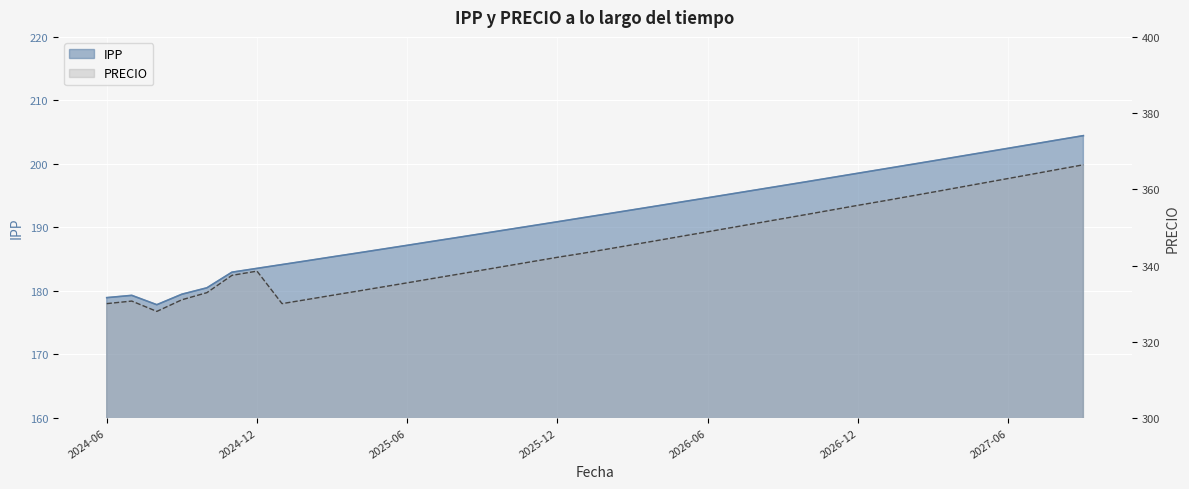

Reading right to left, list all the values displayed in this chart.

IPP: 2027-09=204.4	2027-08=203.8	2027-07=203.1	2027-06=202.5	2027-05=201.8	2027-04=201.1	2027-03=200.5	2027-02=199.8	2027-01=199.2	2026-12=198.5	2026-11=197.9	2026-10=197.2	2026-09=196.6	2026-08=195.9	2026-07=195.3	2026-06=194.7	2026-05=194.0	2026-04=193.4	2026-03=192.8	2026-02=192.1	2026-01=191.5	2025-12=190.9	2025-11=190.3	2025-10=189.7	2025-09=189.0	2025-08=188.4	2025-07=187.8	2025-06=187.2	2025-05=186.6	2025-04=186.0	2025-03=185.4	2025-02=184.8	2025-01=184.2	2024-12=183.6	2024-11=182.9	2024-10=180.5	2024-09=179.5	2024-08=177.8	2024-07=179.3	2024-06=178.9
PRECIO: 2027-09=366.4	2027-08=365.2	2027-07=364.0	2027-06=362.8	2027-05=361.6	2027-04=360.5	2027-03=359.3	2027-02=358.1	2027-01=356.9	2026-12=355.8	2026-11=354.6	2026-10=353.5	2026-09=352.3	2026-08=351.2	2026-07=350.0	2026-06=348.9	2026-05=347.7	2026-04=346.6	2026-03=345.4	2026-02=344.3	2026-01=343.2	2025-12=342.2	2025-11=341.0	2025-10=339.9	2025-09=338.8	2025-08=337.7	2025-07=336.6	2025-06=335.5	2025-05=334.4	2025-04=333.3	2025-03=332.2	2025-02=331.1	2025-01=330.0	2024-12=338.5	2024-11=337.4	2024-10=332.9	2024-09=331.0	2024-08=328.0	2024-07=330.7	2024-06=330.0